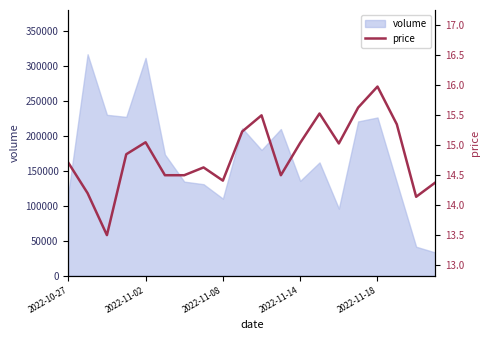

Count the number of categories in the chart.

20